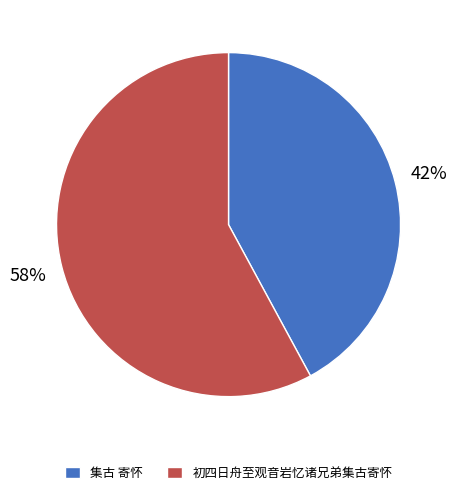

Approximately how many times larger is the value at 初四日舟至观音岩忆诸兄弟集古寄怀 compared to 集古 寄怀?

1.4